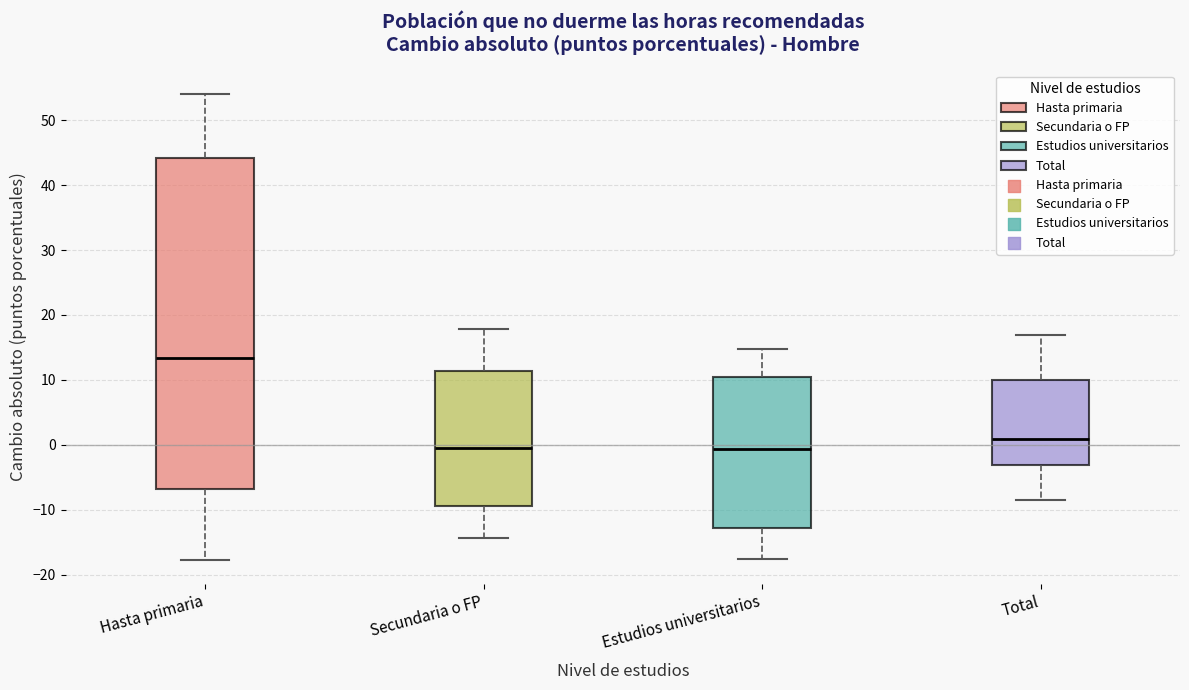

Reading left to right, transcribe this box plot: for each box, give where its median line is, the range the box spans, and where its two whiskers end, as read against the y-axis. The values are not printed on the chart, so give them approximately, as read against the axis.

Hasta primaria: median 13, box -7 to 44, whiskers -18 to 54
Secundaria o FP: median -1, box -9 to 11, whiskers -14 to 18
Estudios universitarios: median -1, box -13 to 11, whiskers -18 to 15
Total: median 1, box -3 to 10, whiskers -9 to 17